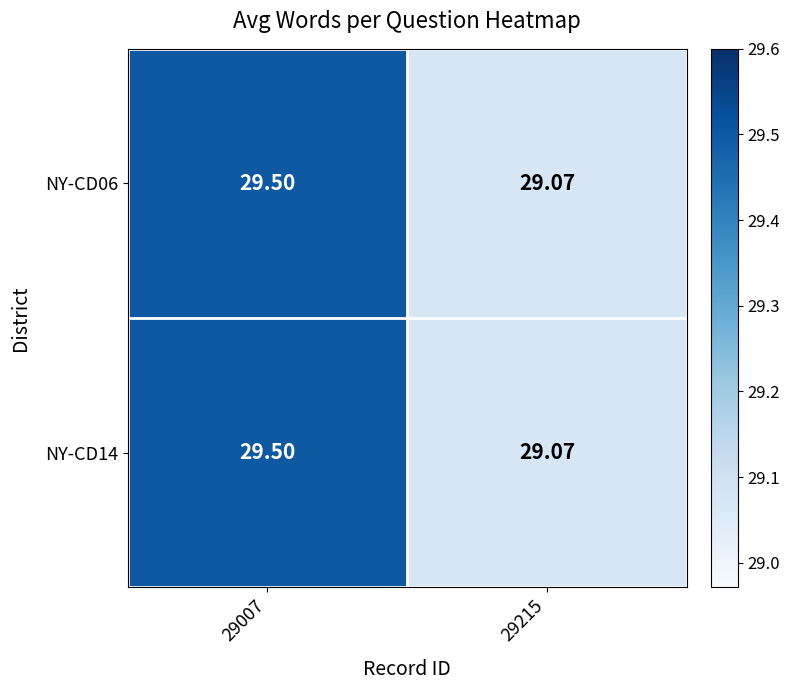

Is the value of NY-CD06 at 29215 greater than the value of NY-CD14 at 29007?

No